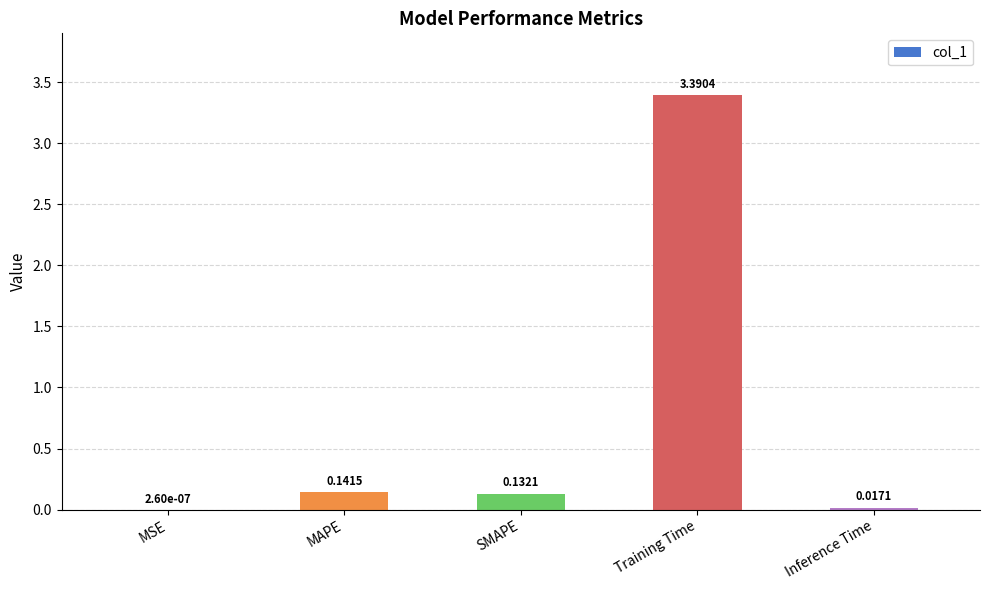

At which label is the value closest to 1?

MAPE